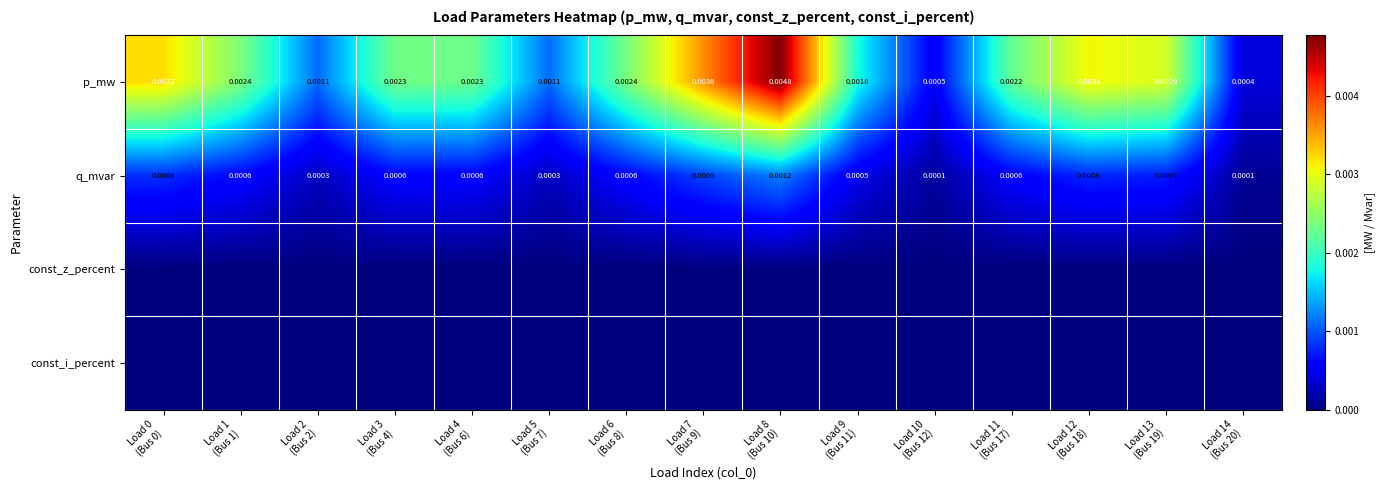

At which category is the sum across all series the highest?

Load 8
(Bus 10)